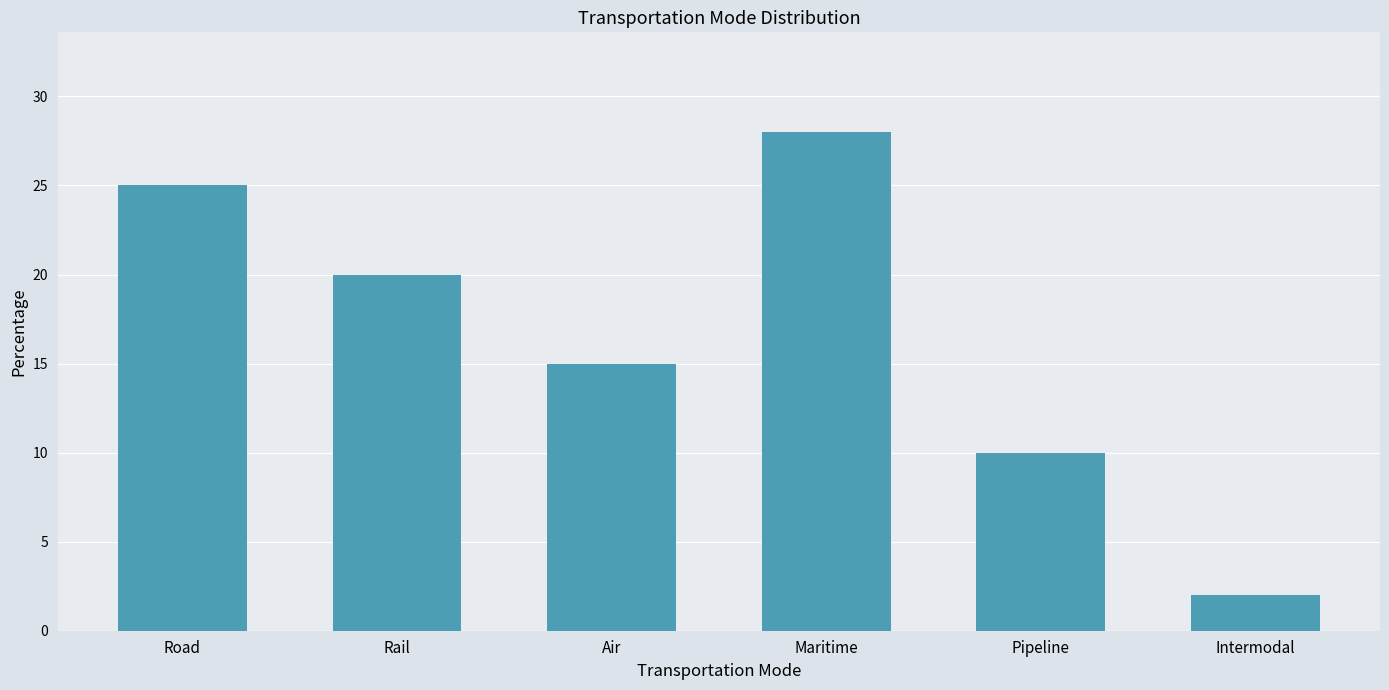

Reading right to left, what are all the values shown in this chart?

Intermodal=2	Pipeline=10	Maritime=28	Air=15	Rail=20	Road=25